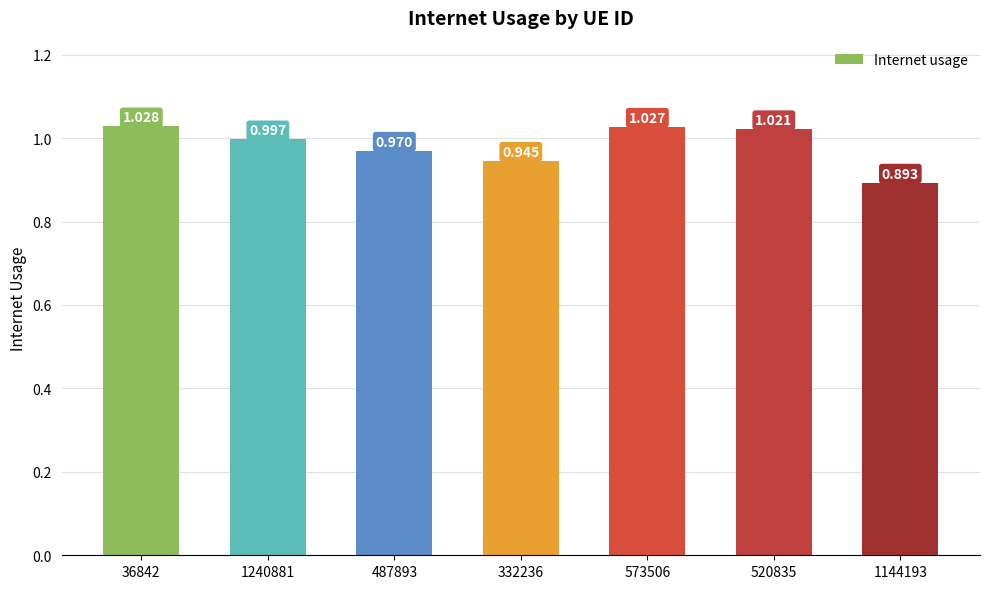

Are the bars grouped side by side (vs. stacked)?

No